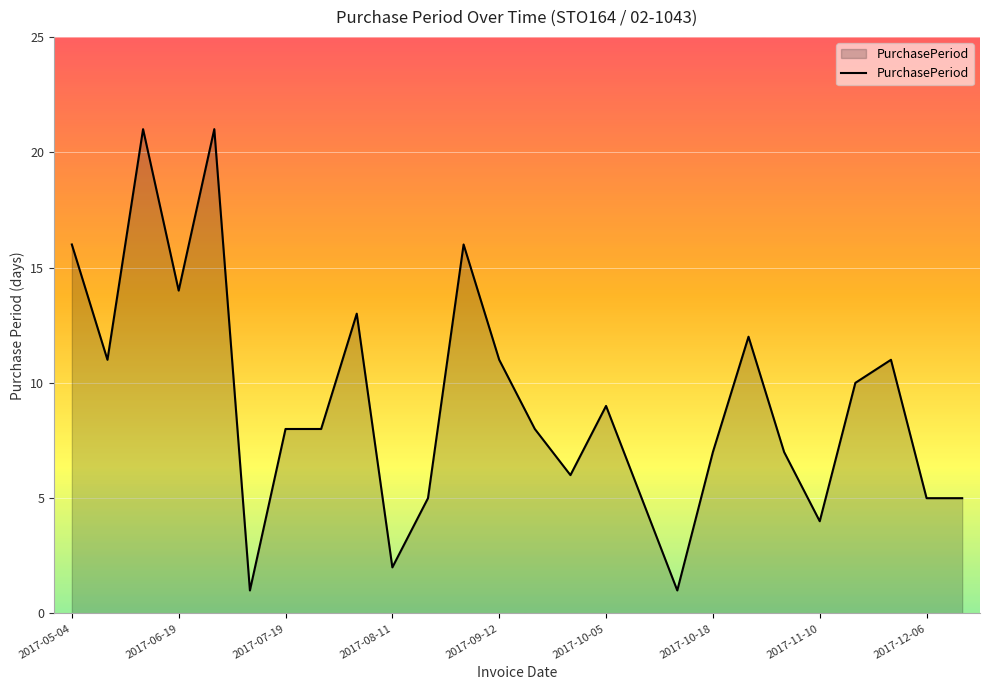

How many lines are shown in the chart?

1